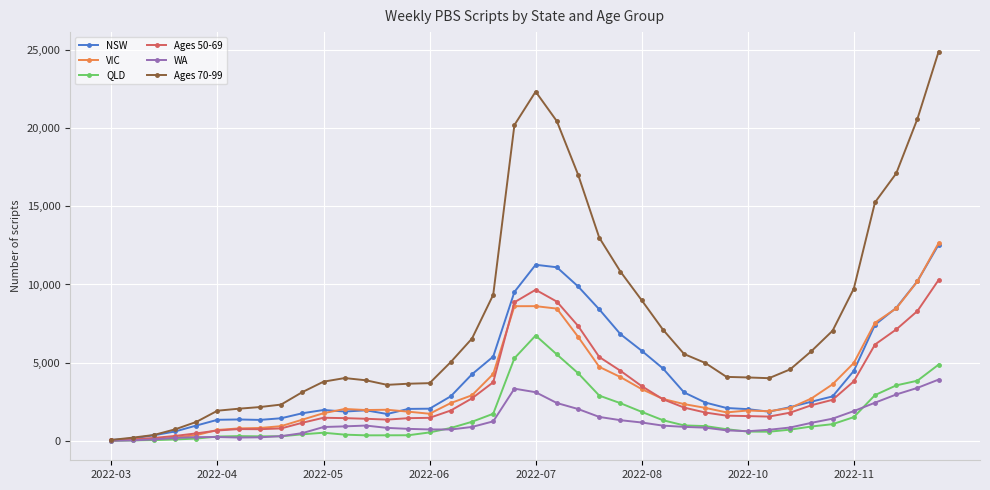

Which series has the largest total across all categories?

Ages 70-99